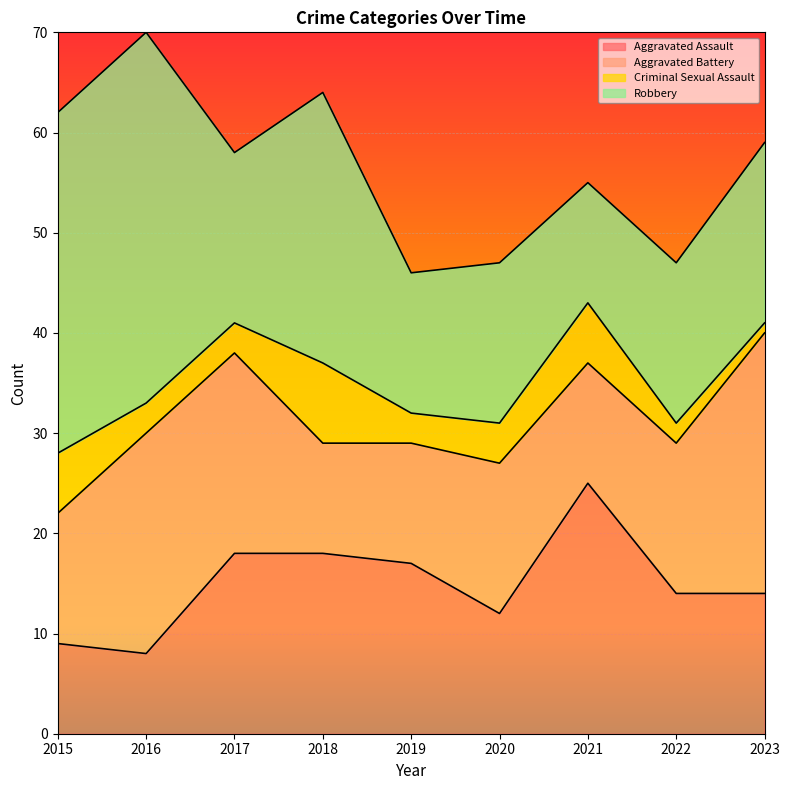

True or false: Aggravated Assault has more than 0 interior local peaks.

True